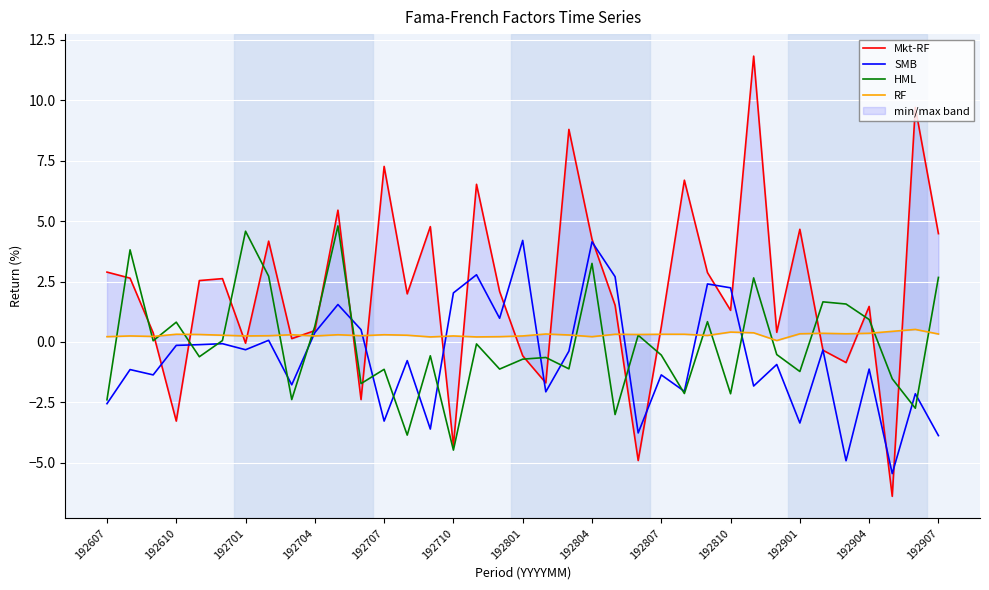

What is the difference between the highest and lowest values at 17?

3.2